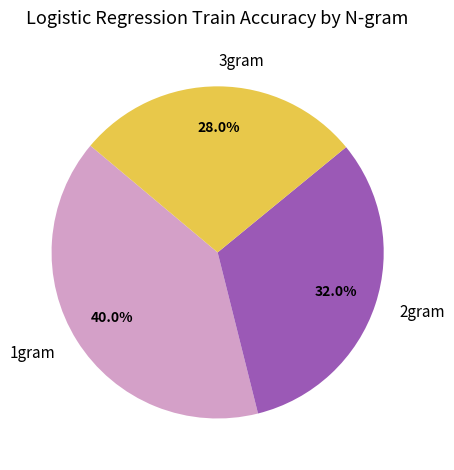

How many segments does this pie chart have?

3